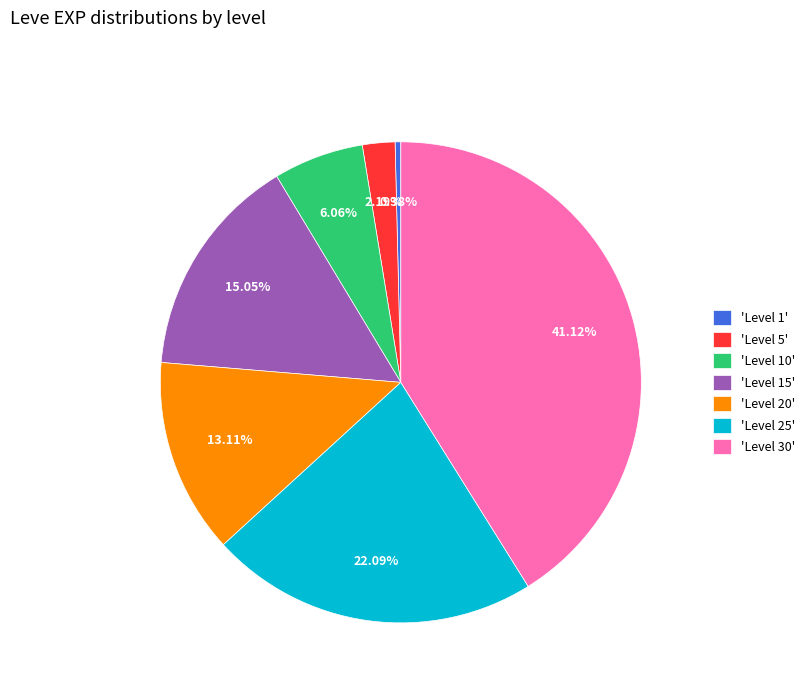

Which has a higher value, 'Level 15' or 'Level 1'?

'Level 15'